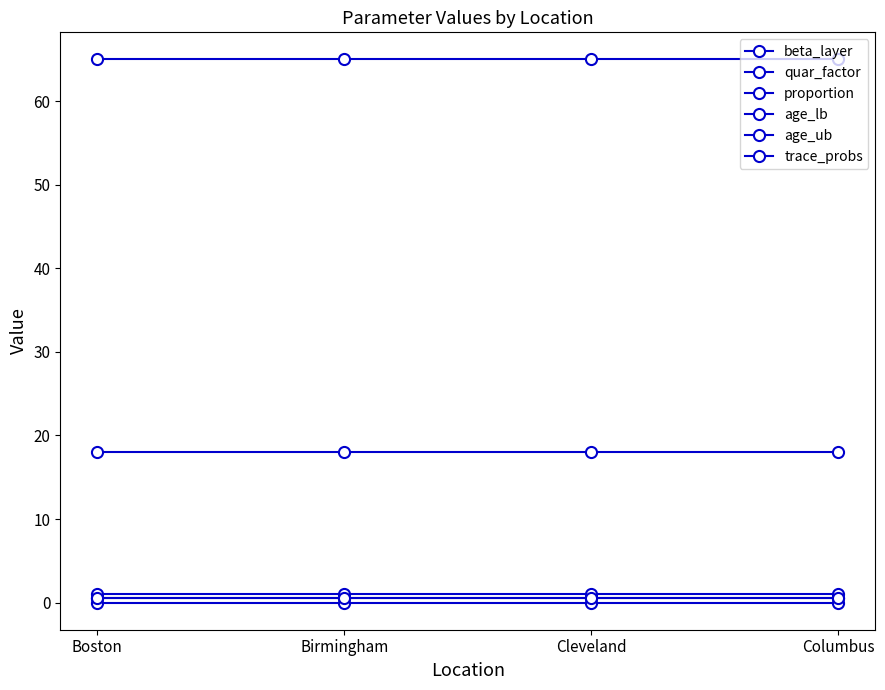

What is the spread (max minus min) of values at Columbus?

65.0